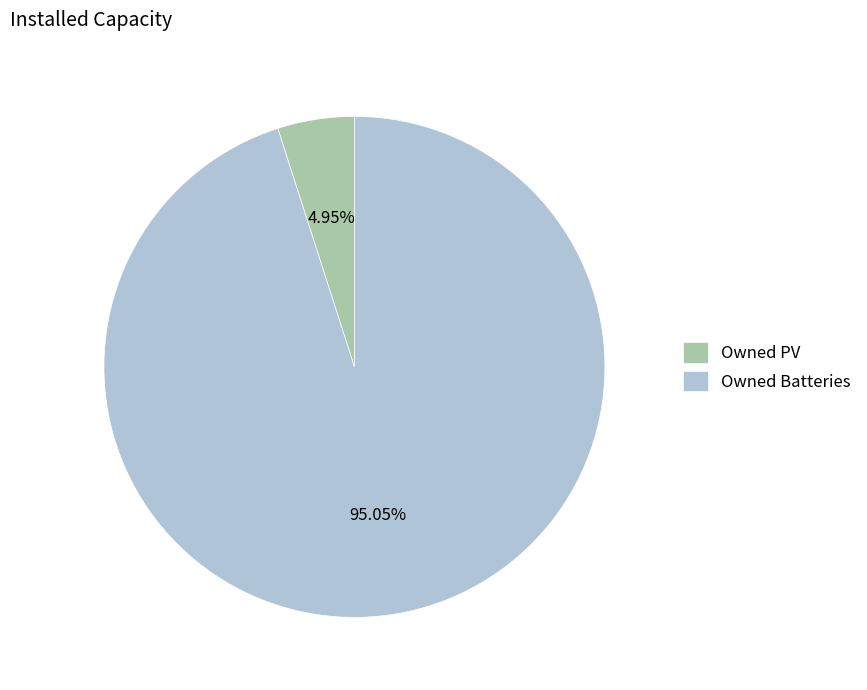

What portion of the pie excludes Owned PV?

95.0%